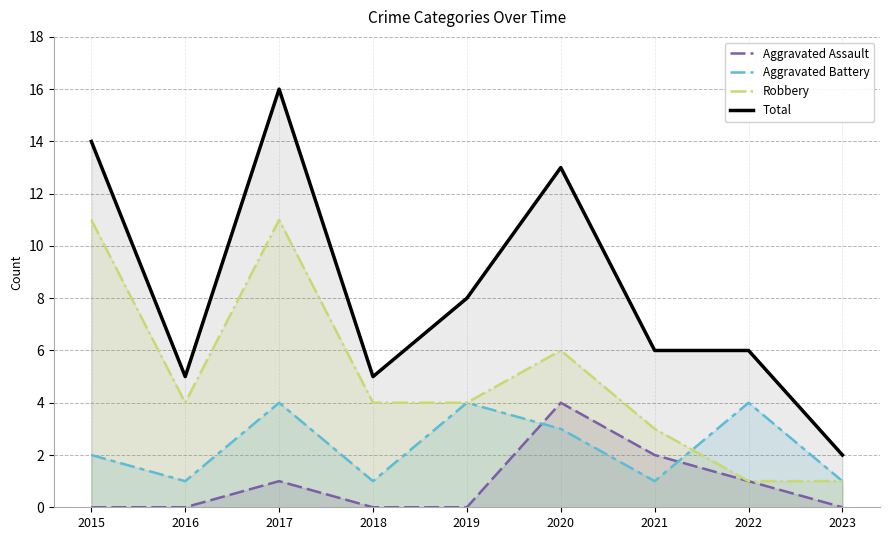

True or false: Robbery and Total intersect in this chart.

False